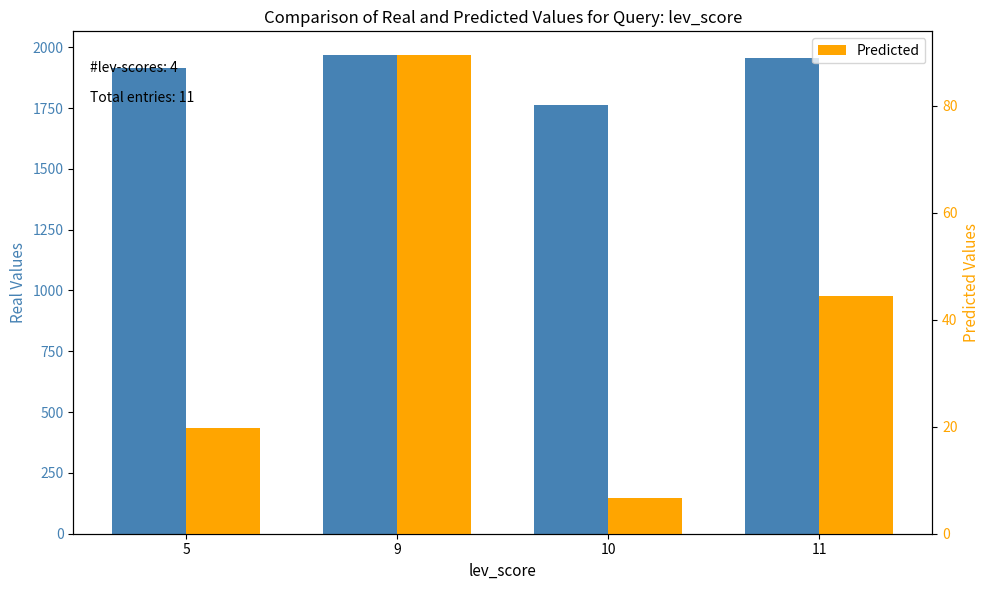

How many distinct data groups are displayed?

2